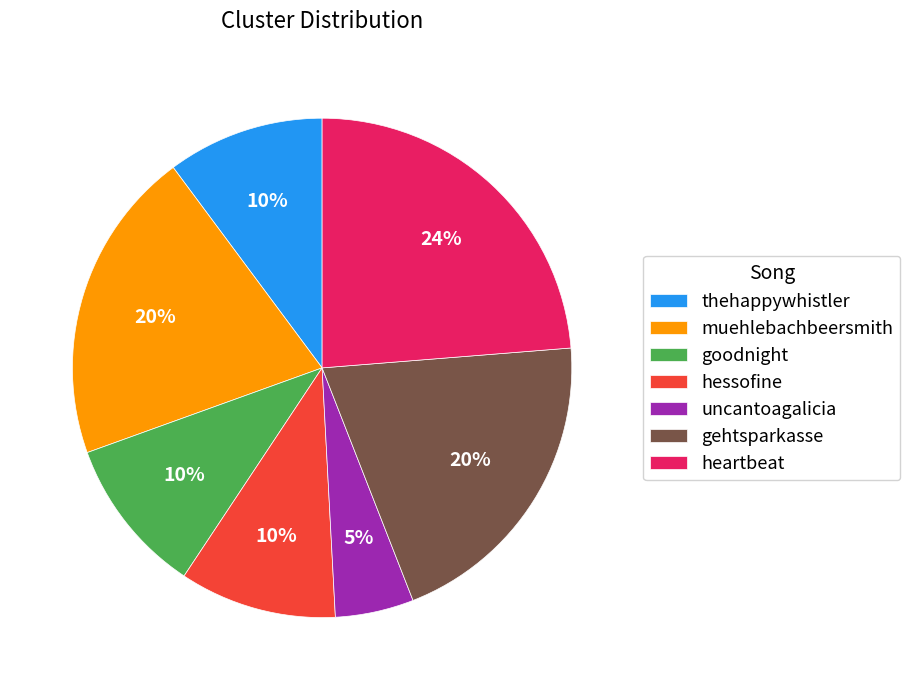

True or false: thehappywhistler accounts for 2% of the total.

False